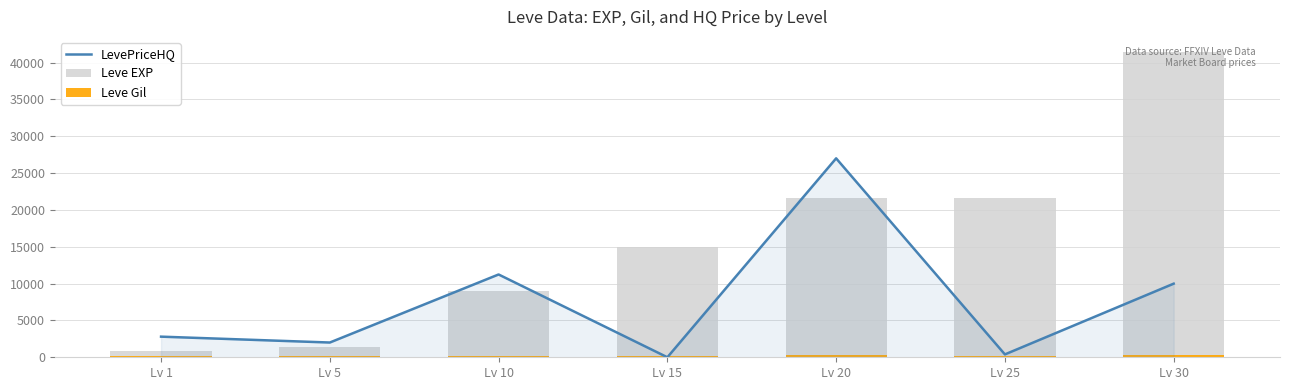

At which label is LevePriceHQ closest to 13498?

Lv 10